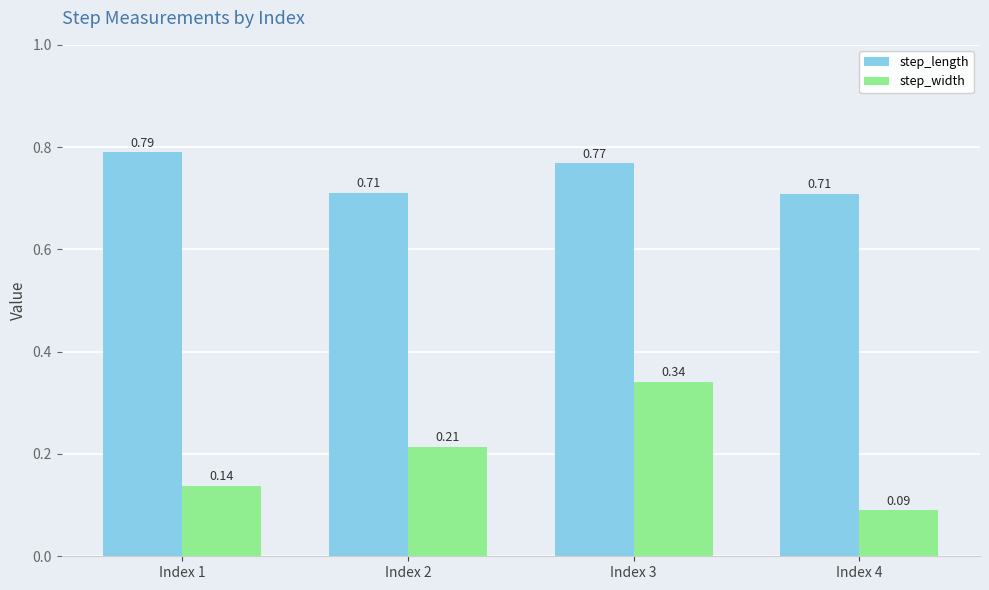

Rank the series at Index 2 from highest to lowest value.

step_length, step_width